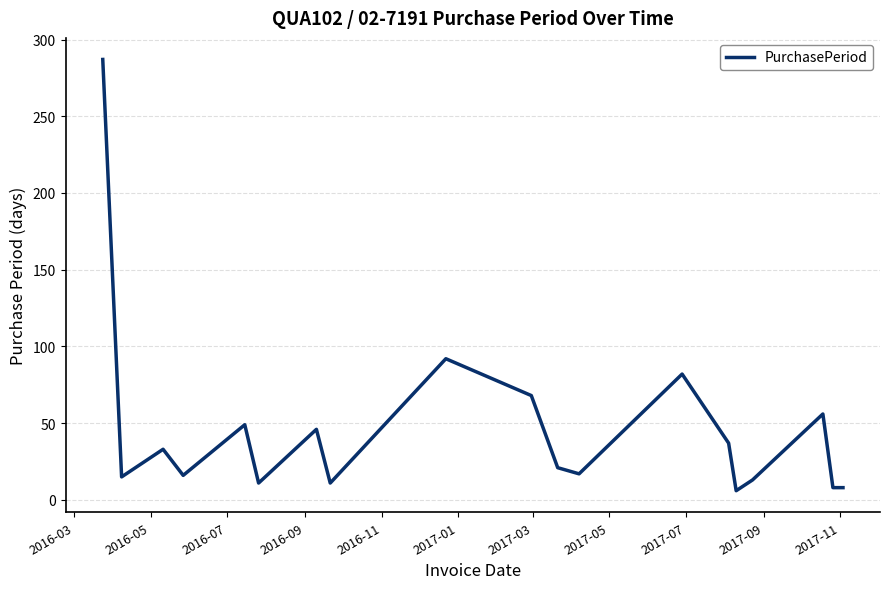

What is the smallest value displayed?

6